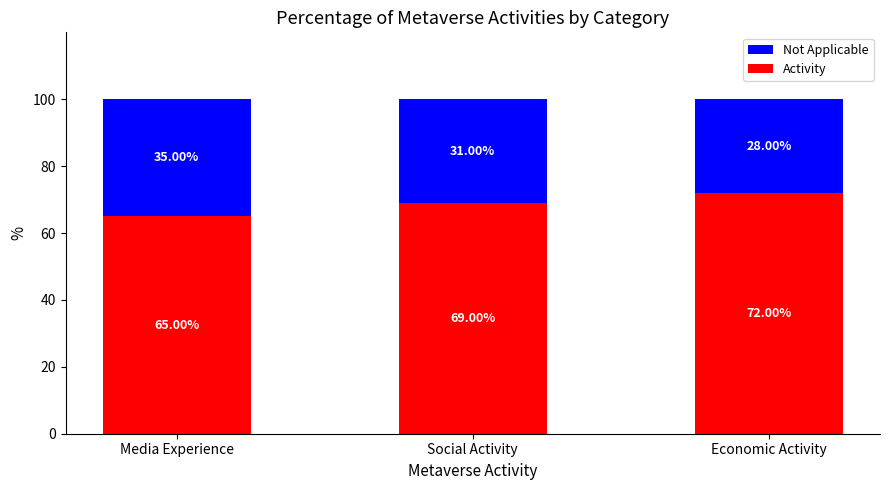

What is the sum of the Activity values at Economic Activity and Social Activity?

141